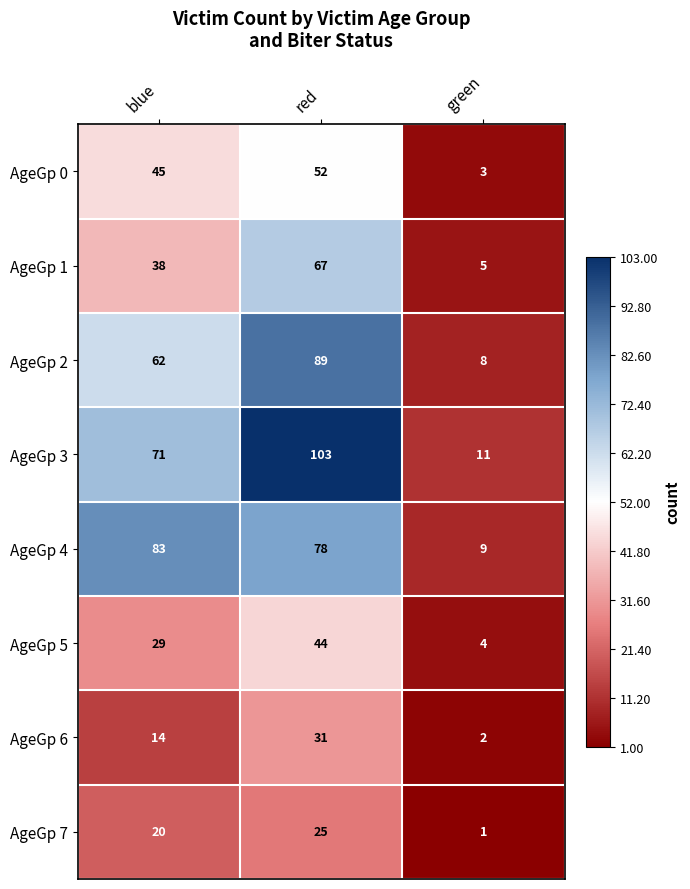

Which label corresponds to the smallest value in the chart?

green